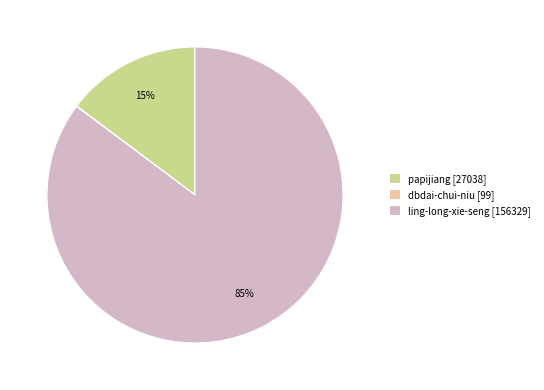

Which category has the biggest portion of the pie?

ling-long-xie-seng